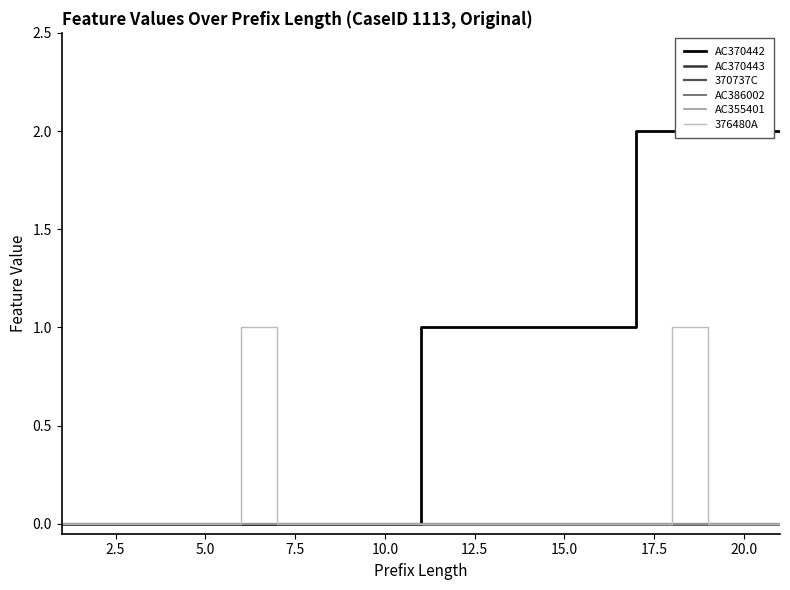

True or false: AC370443 has more than 0 interior local peaks.

False